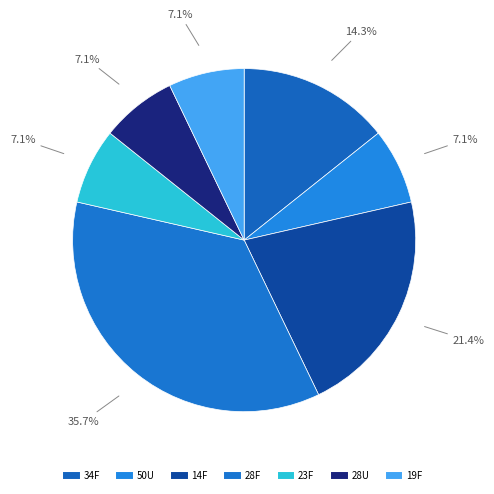

How many segments does this pie chart have?

7